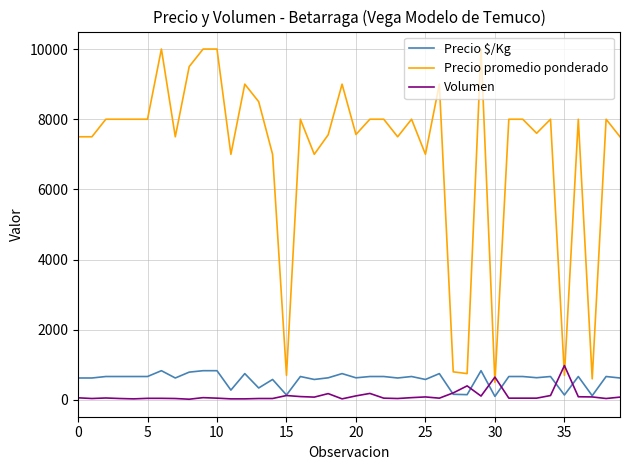

What is the difference between the second highest and minimum values in the Precio $/Kg series?

733